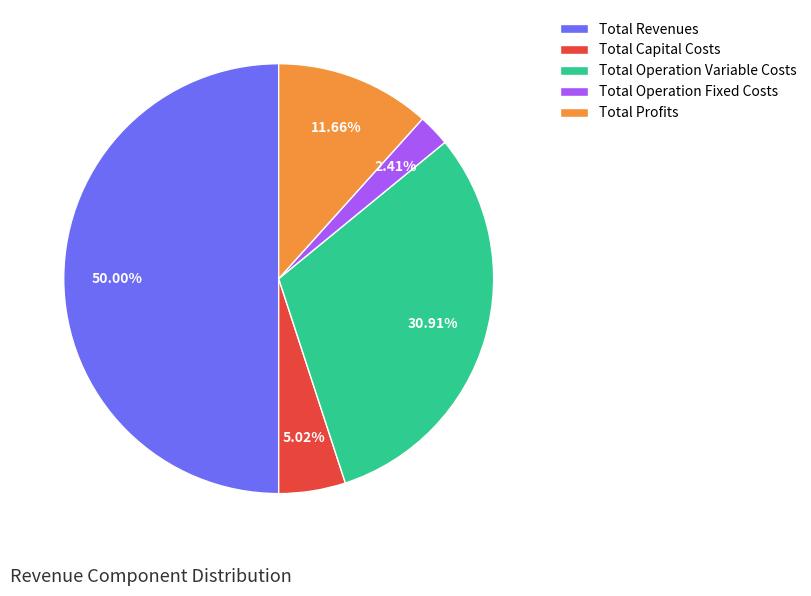

To the nearest percent, what is the combined percentage of Total Operation Variable Costs and Total Capital Costs?

36%